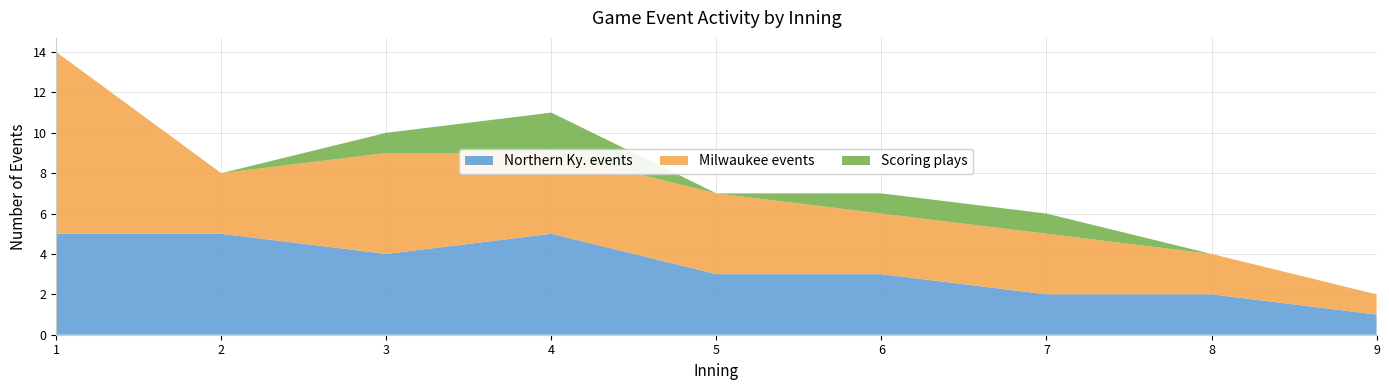

Reading right to left, what are all the values shown in this chart?

Northern Ky. events: 9=1	8=2	7=2	6=3	5=3	4=5	3=4	2=5	1=5
Milwaukee events: 9=1	8=2	7=3	6=3	5=4	4=4	3=5	2=3	1=9
Scoring plays: 9=0	8=0	7=1	6=1	5=0	4=2	3=1	2=0	1=0